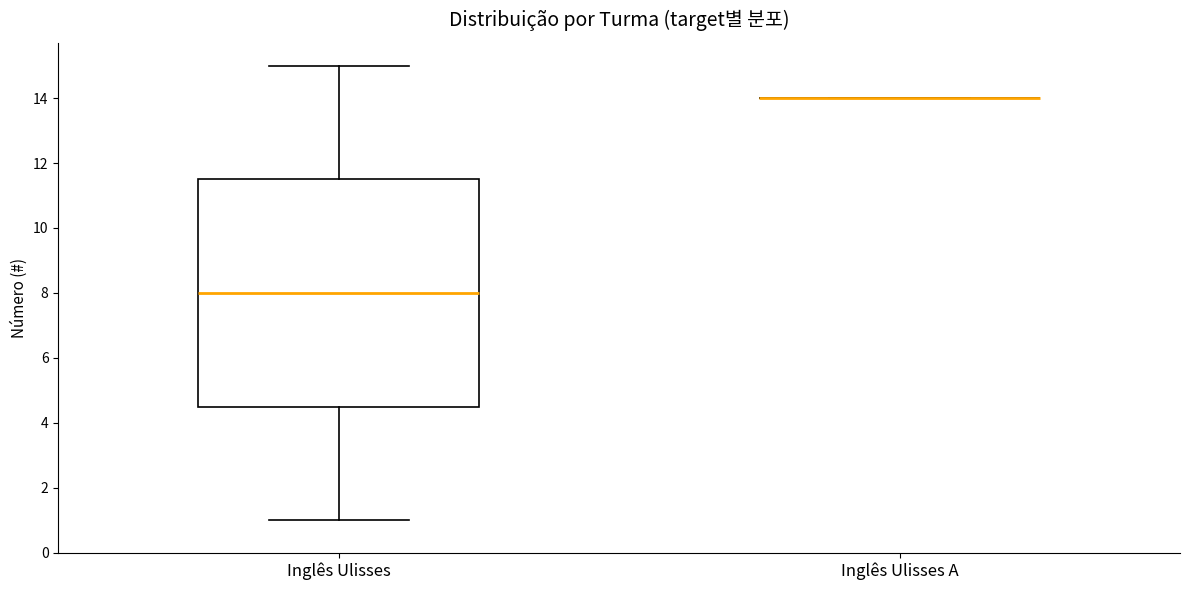

Reading left to right, read every box against the y-axis: the position of its median line, the range the box covers, and the ends of its whiskers. The values are not printed on the chart, so give them approximately, as read against the axis.

Inglês Ulisses: median 8.0, box 4.6 to 11.6, whiskers 1.0 to 15.0
Inglês Ulisses A: box collapsed to a line at 14.0, whiskers 14.0 to 14.0